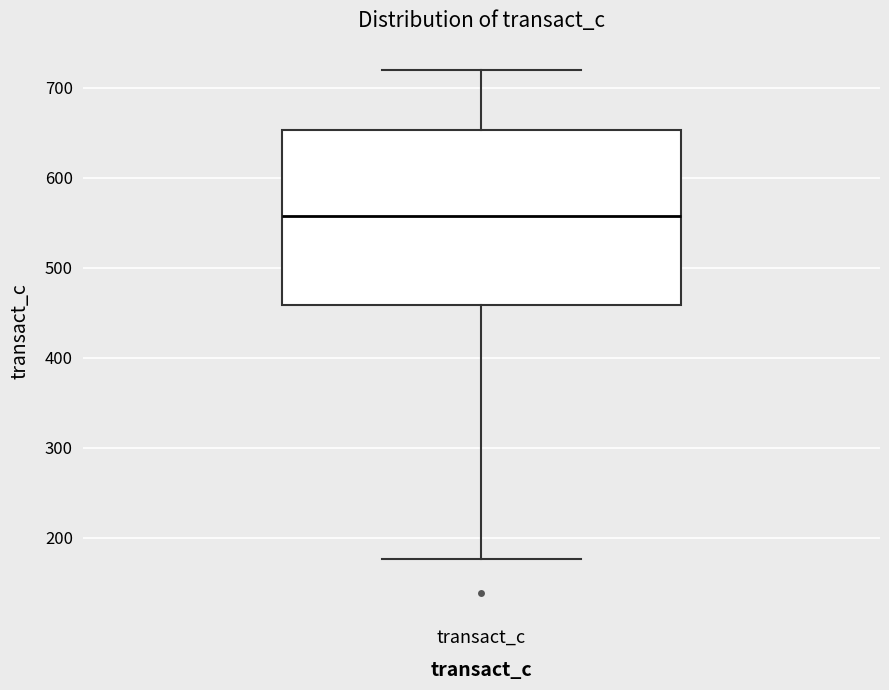

Transcribe this box plot: give where the median line is, the range the box spans, and where the two whiskers end, as read against the y-axis. The values are not printed on the chart, so give them approximately, as read against the axis.

median 560, box 460 to 650, whiskers 180 to 720